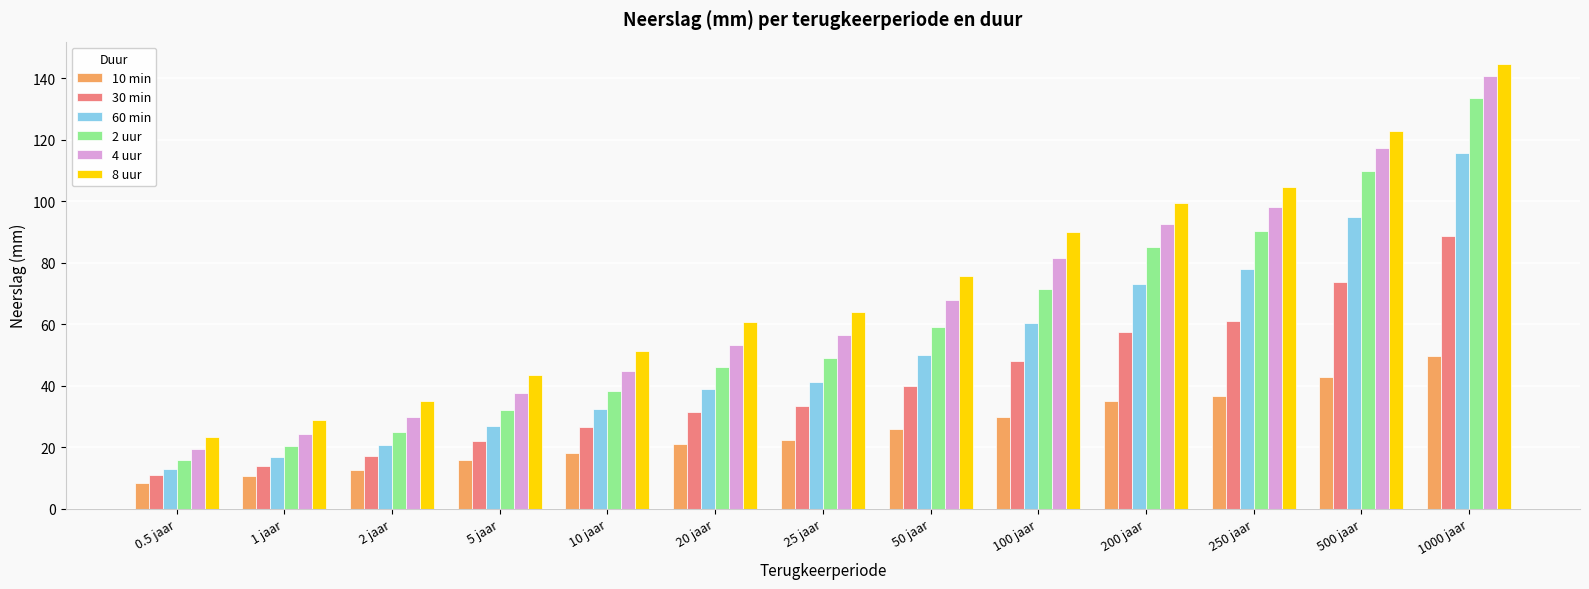

Reading left to right, transcribe all the data shown in this chart.

10 min: 8.4	10.6	12.8	15.8	18.3	21.2	22.3	25.8	30.0	34.9	36.6	42.7	49.8
30 min: 10.9	14.1	17.3	22.1	26.5	31.6	33.4	40.0	47.9	57.5	61.1	73.6	88.8
60 min: 13.1	17.0	20.9	26.9	32.4	38.9	41.3	49.9	60.3	73.2	77.9	94.8	115.7
2 uur: 16.0	20.4	25.0	32.0	38.4	46.2	49.0	59.1	71.6	85.0	90.4	109.7	133.4
4 uur: 19.4	24.4	29.7	37.6	44.8	53.4	56.5	67.8	81.5	92.7	98.1	117.3	140.6
8 uur: 23.2	29.0	34.9	43.6	51.4	60.6	64.0	75.8	90.1	99.3	104.5	122.8	144.6